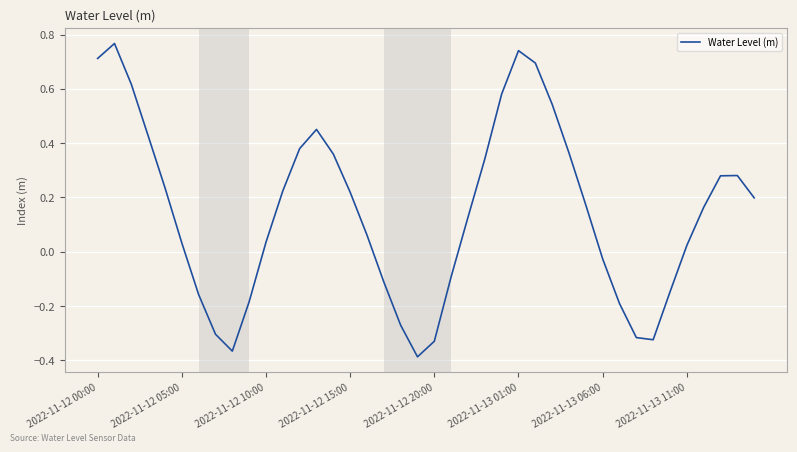

What is the difference between the maximum and minimum values?

1.2